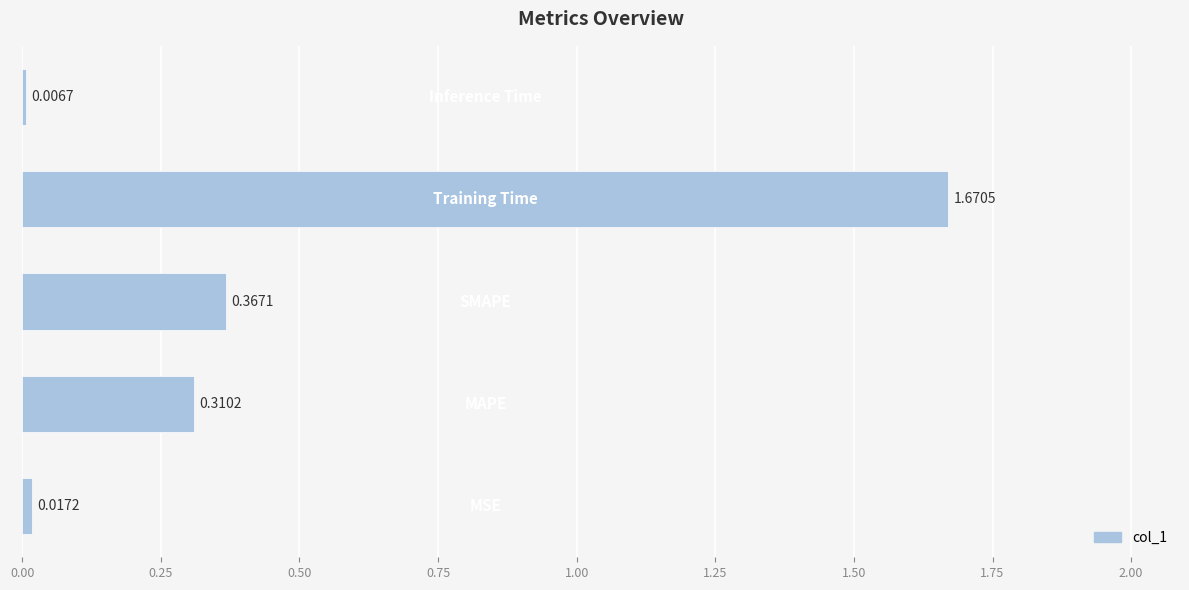

Does the chart contain any negative values?

No